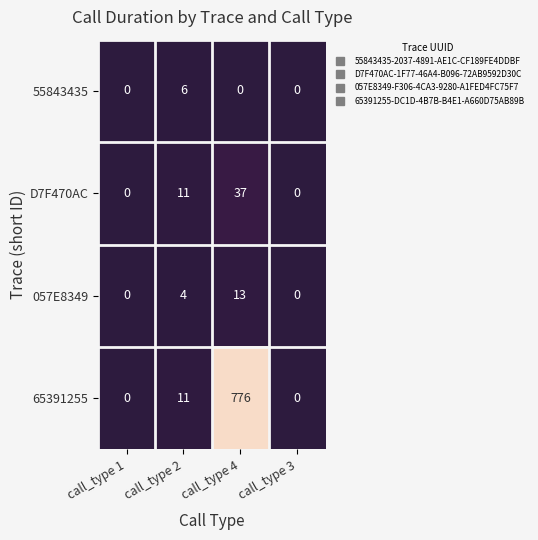

What is the maximum value for 65391255?

776